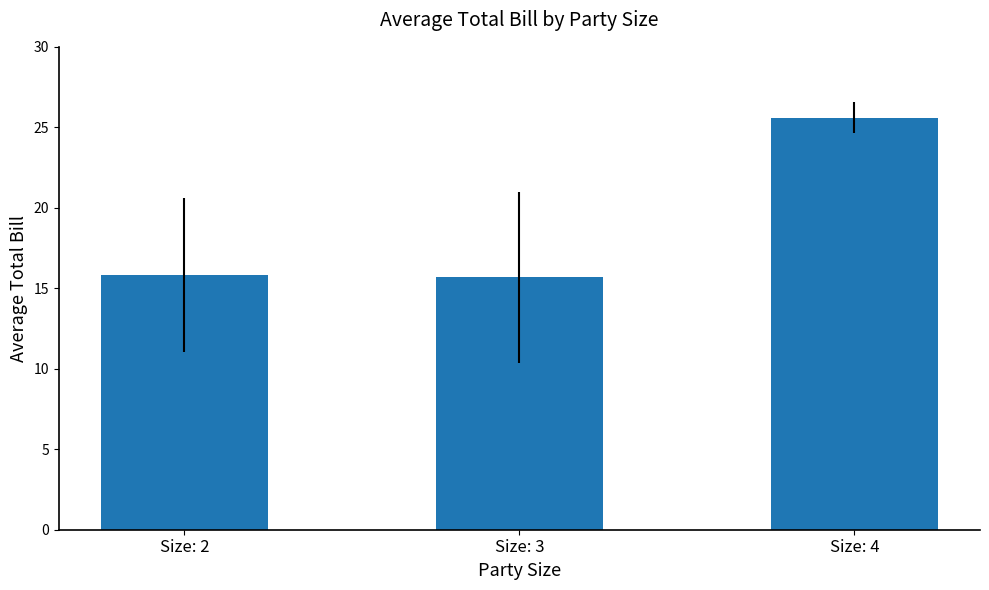

The chart shows a value of 41.8 at Size: 4. True or false?

False